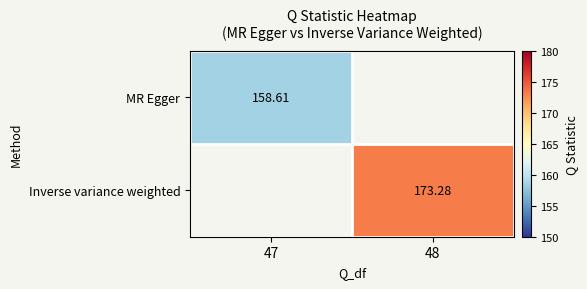

Where does the Inverse variance weighted series first go above 173?

48